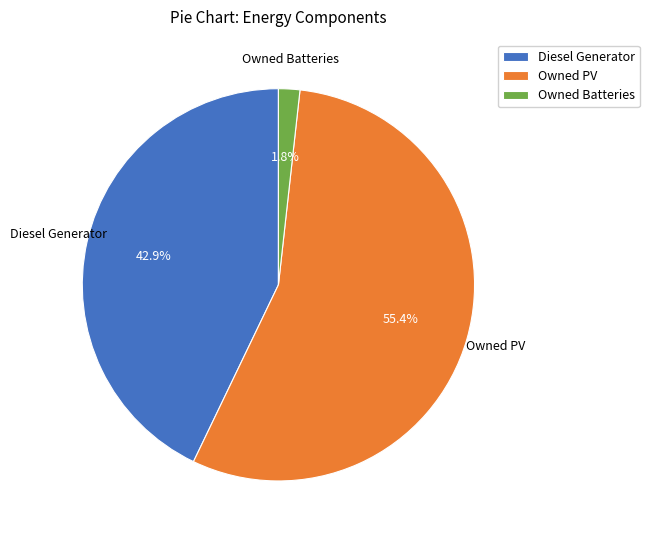

Do Diesel Generator and Owned Batteries together represent more than half of the pie?

No